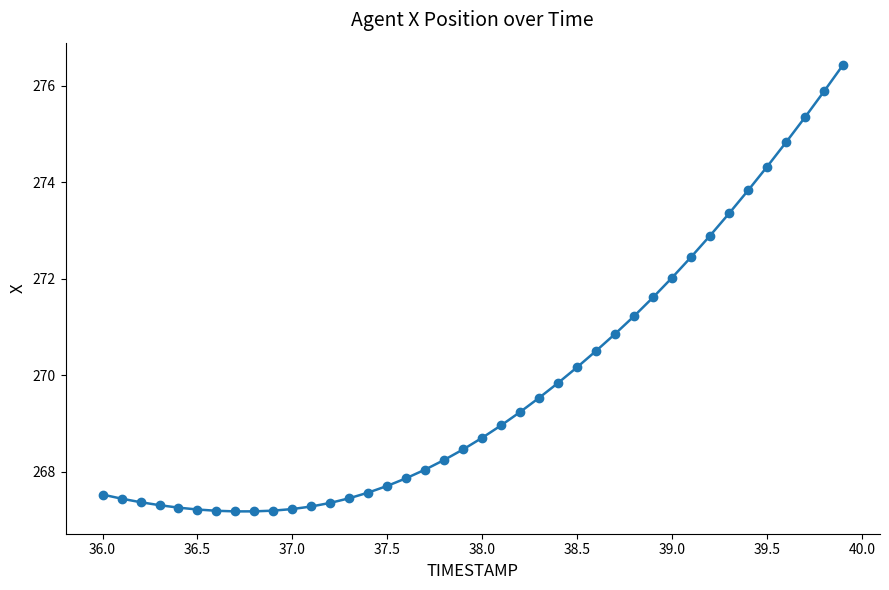

What is the difference between the maximum and minimum values?

9.3